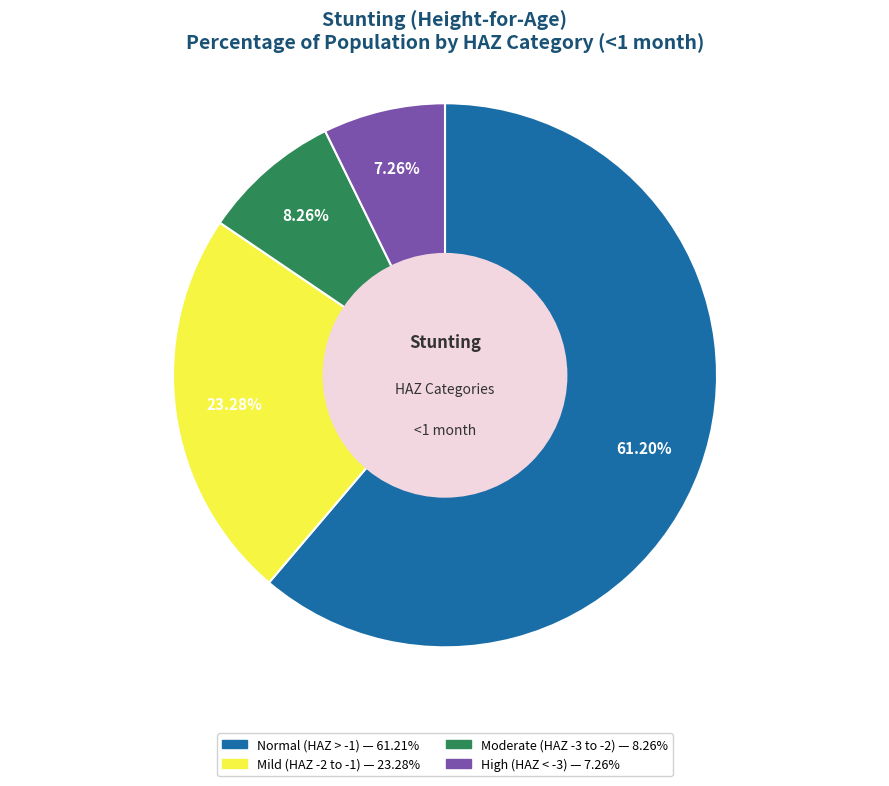

Does any single category account for the majority?

Yes